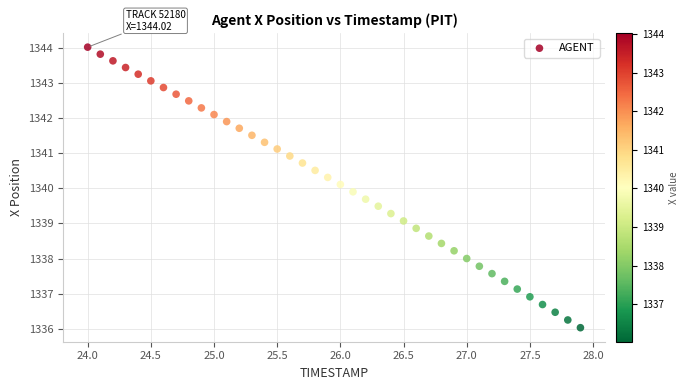

What is the range of X values (max minus min)?

3.9